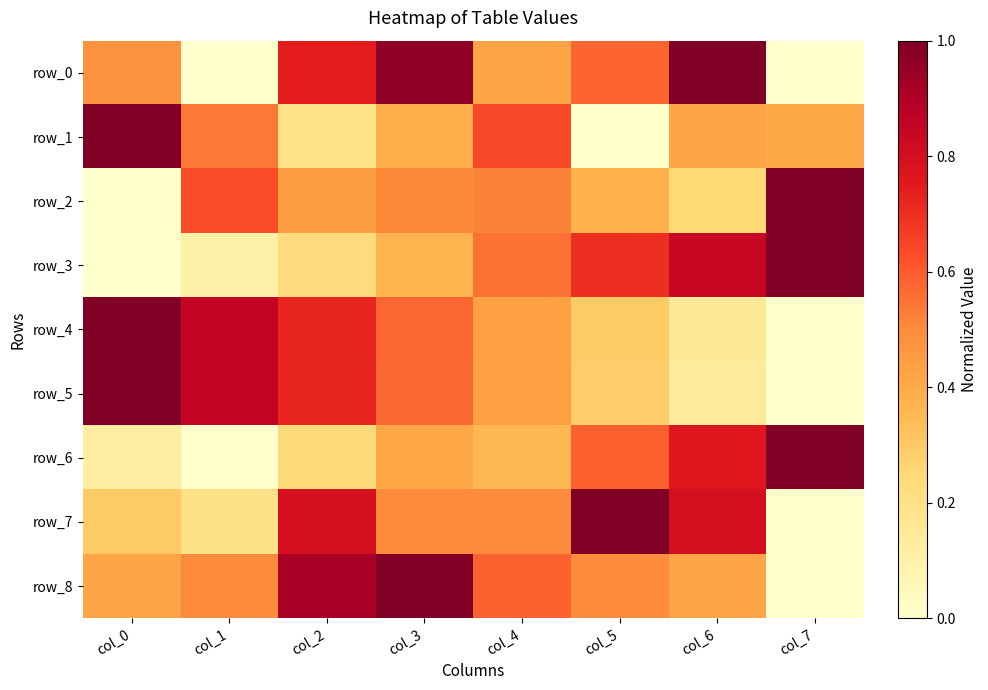

The value of row_3 at col_5 is 0.7. True or false?

True